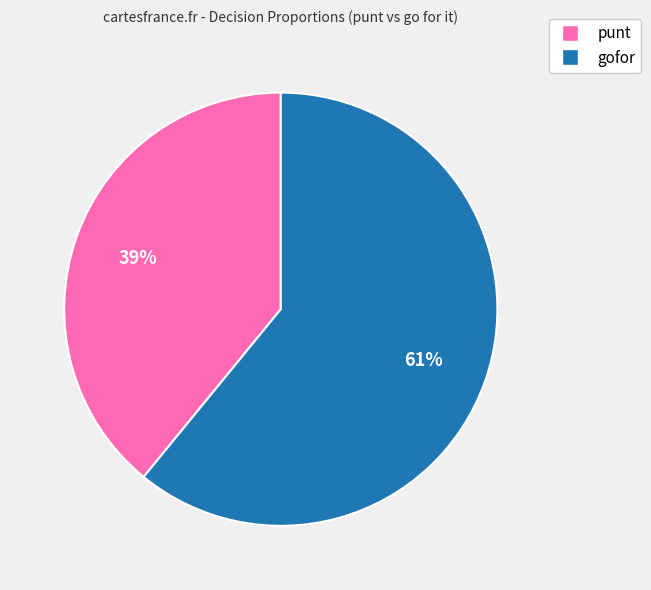

Does any single category account for the majority?

Yes